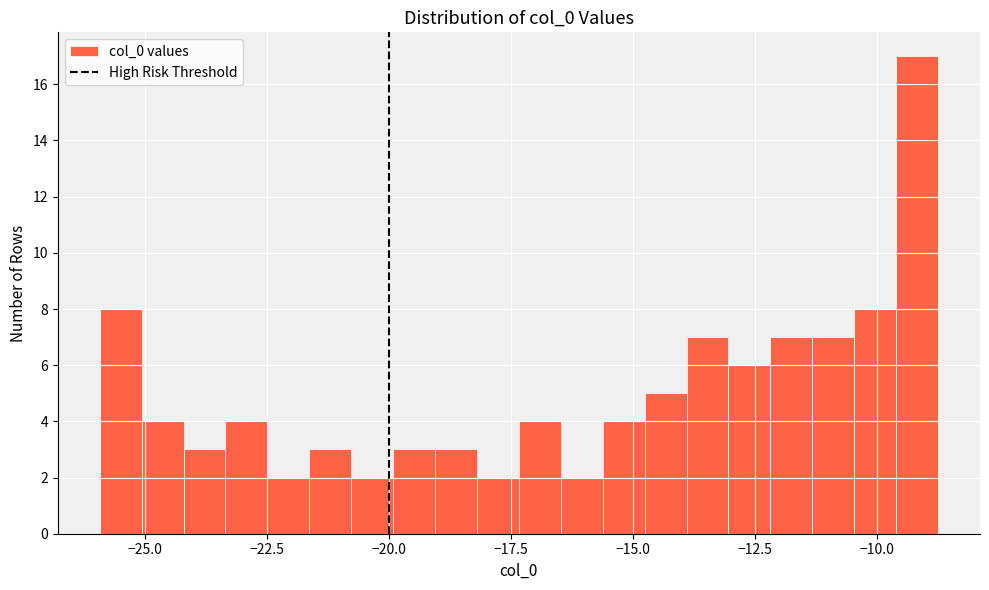

Around what value on the x-axis is the tallest bar? Give the approximate position of its centre, as read against the axis.

-9.0